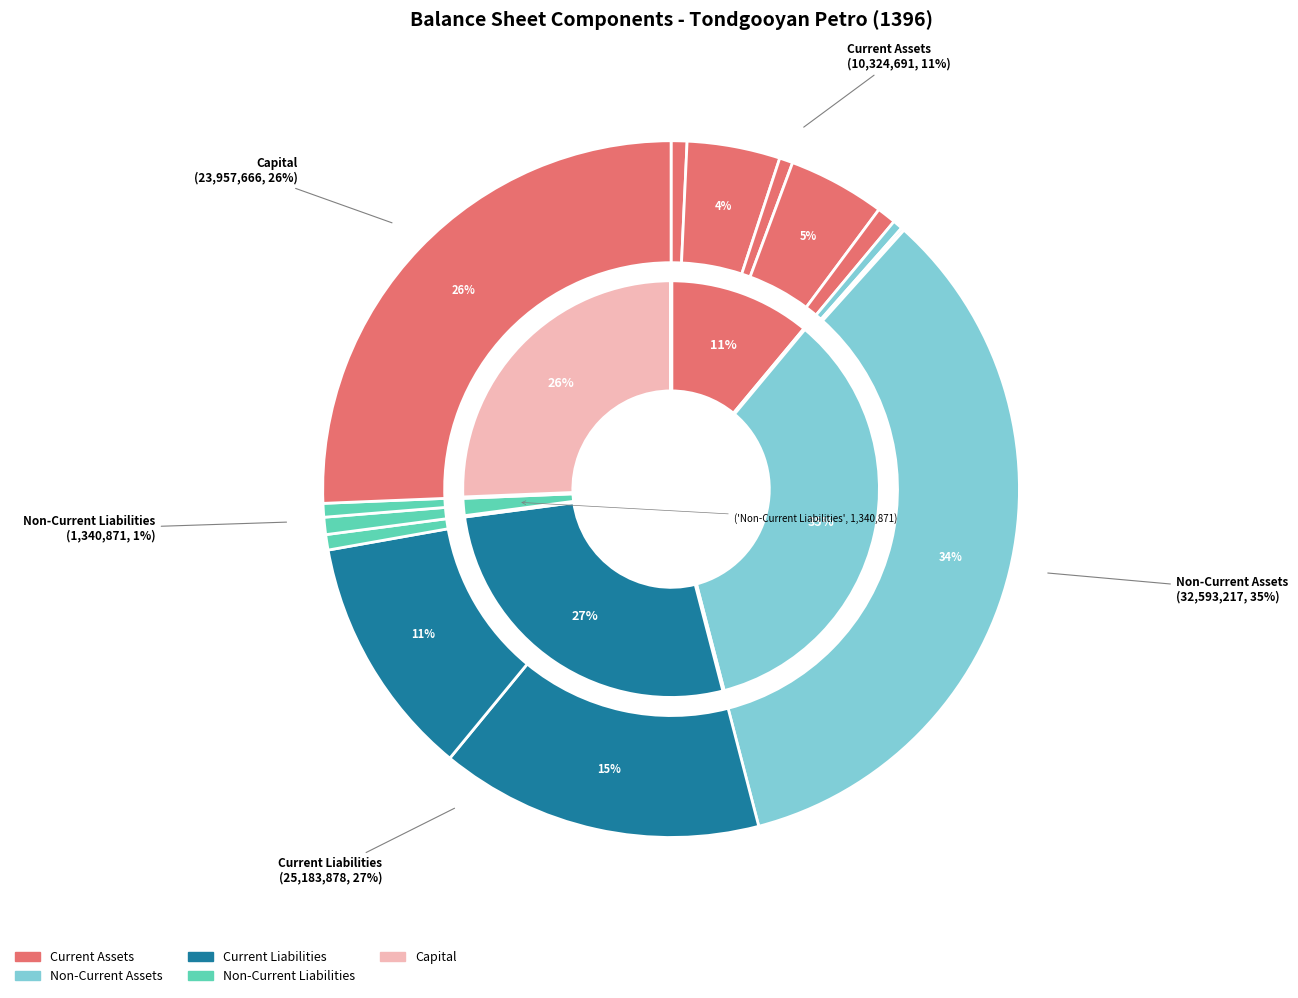

What percentage is the commercial_payables slice, to the nearest percent?

15%